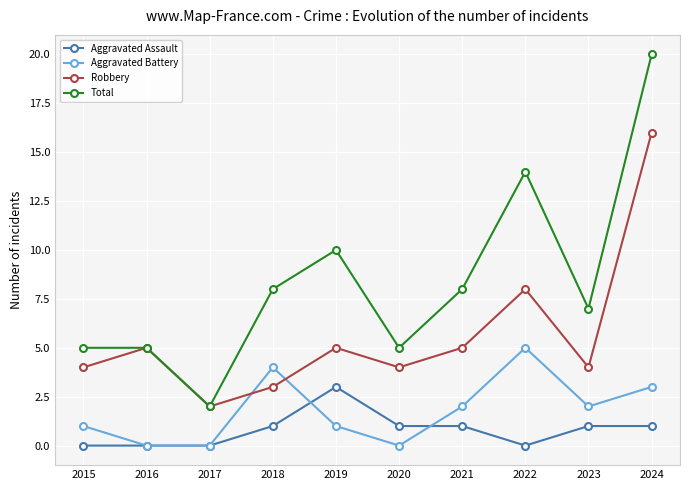

Where is Robbery nearest to the value 9?

2022